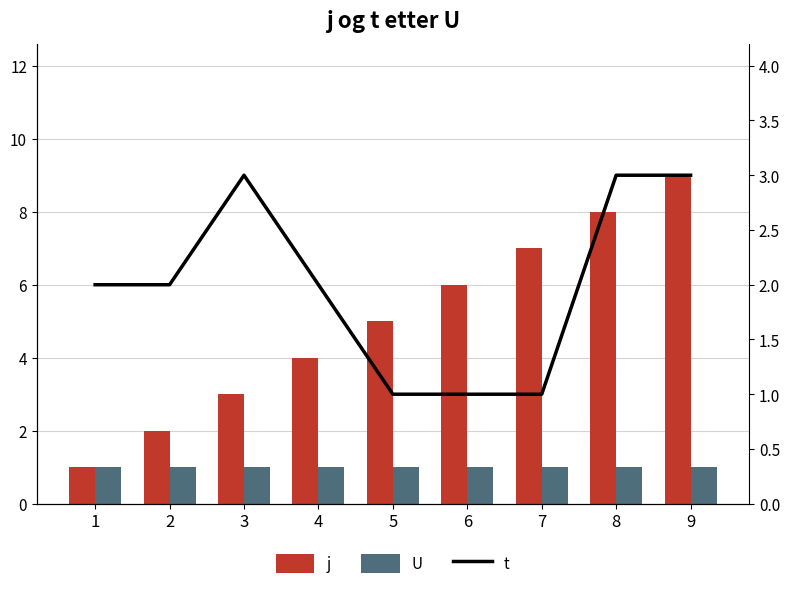

Which label corresponds to the smallest value in the chart?

1